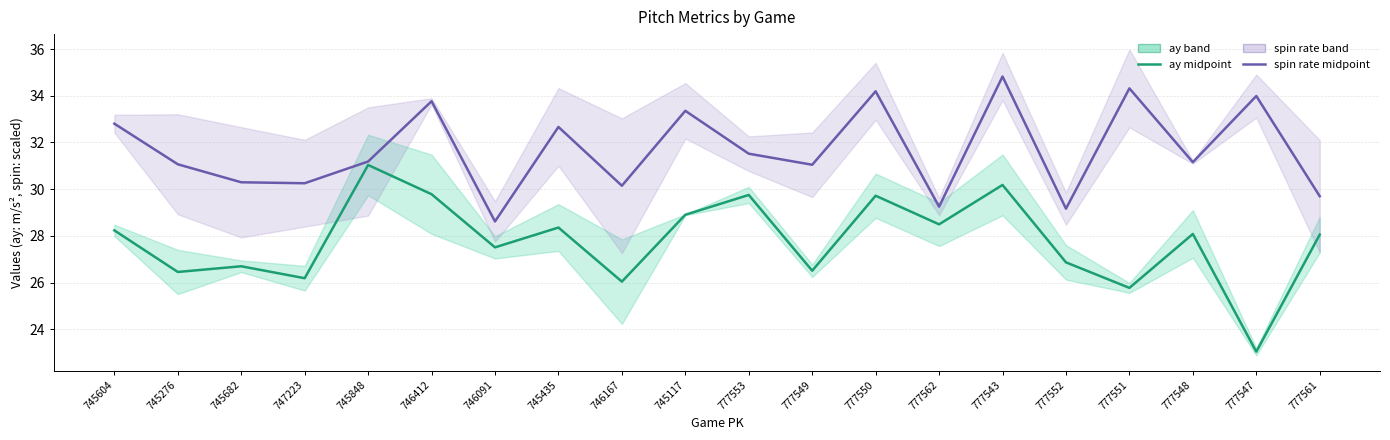

What is the label of the 13th point from the right?

745435